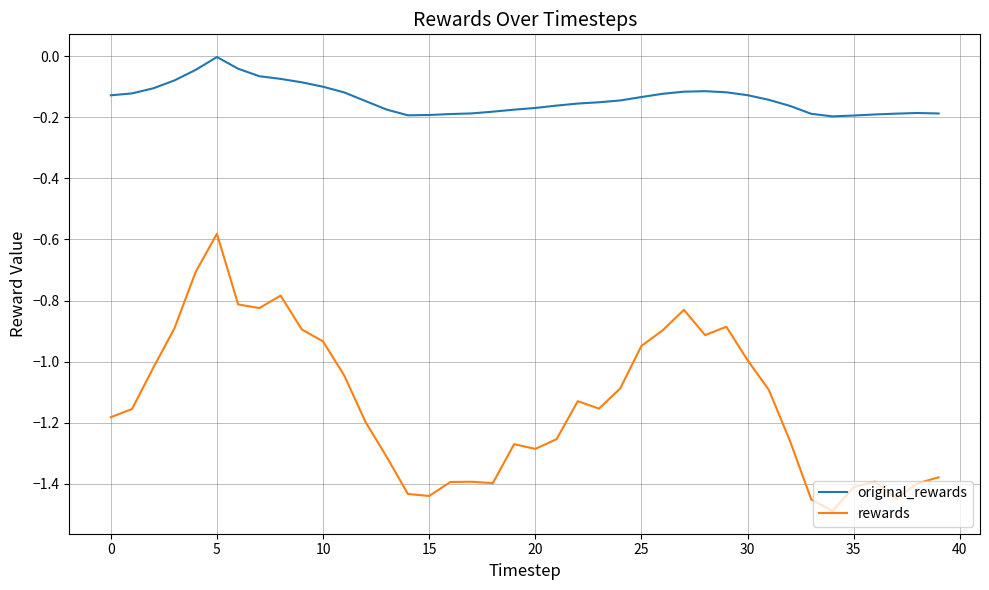

Which series has the largest total across all categories?

original_rewards